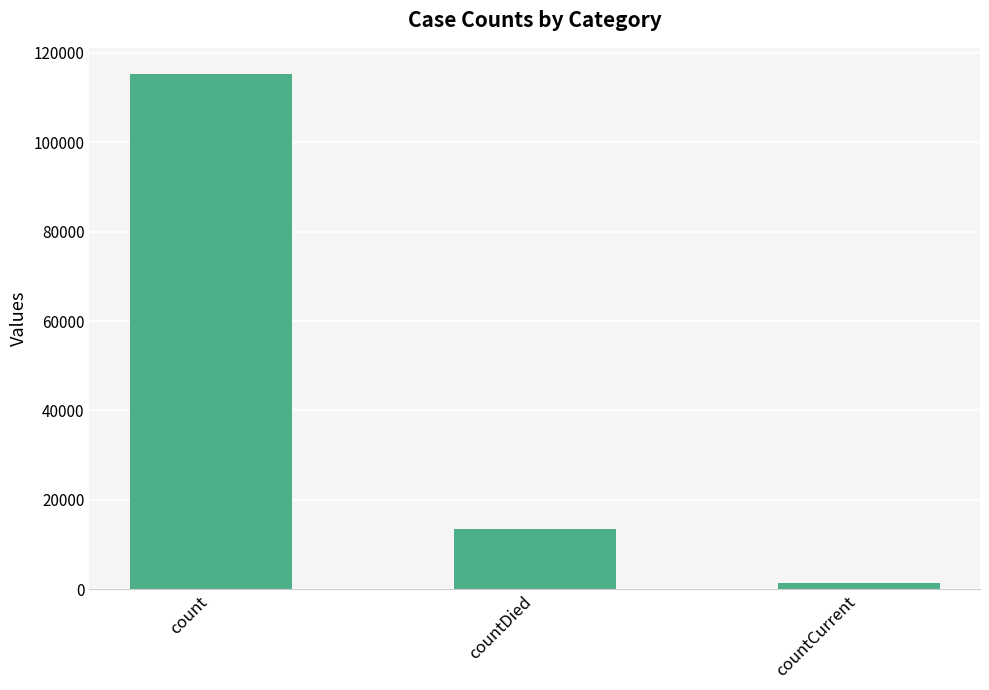

True or false: the data shows 115379 at count.

True